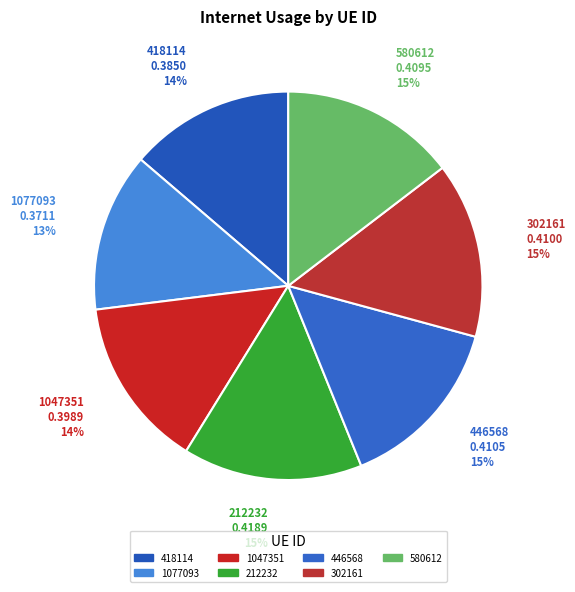

Combined, do 446568 and 1047351 account for over 50%?

No